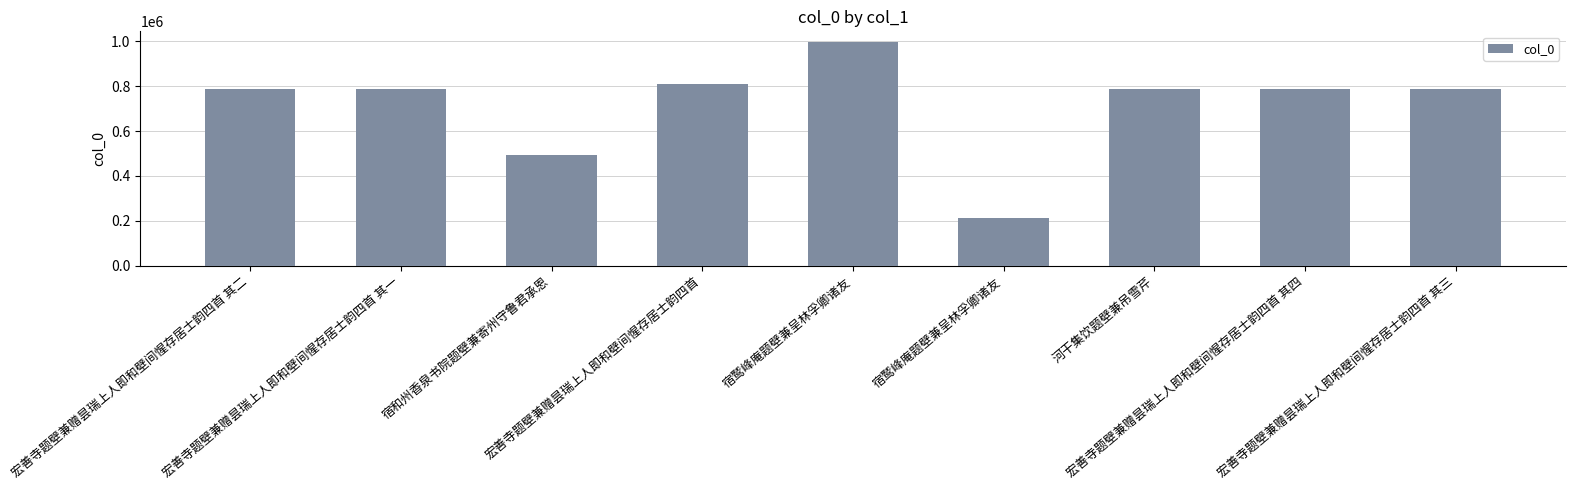

How many categories are shown in the chart?

9